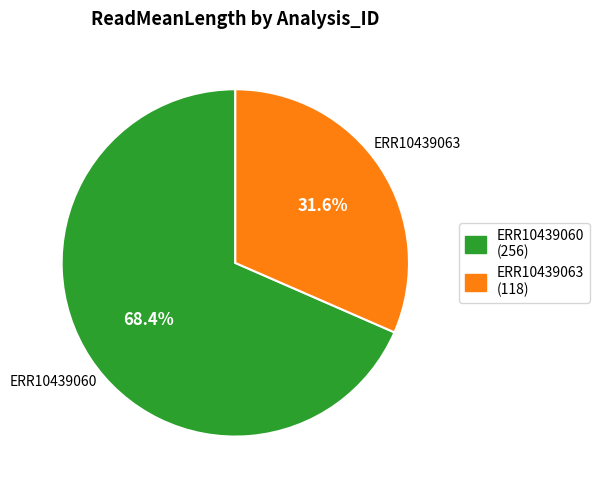

What is the ratio of the value at ERR10439063 to the value at ERR10439060?

0.5